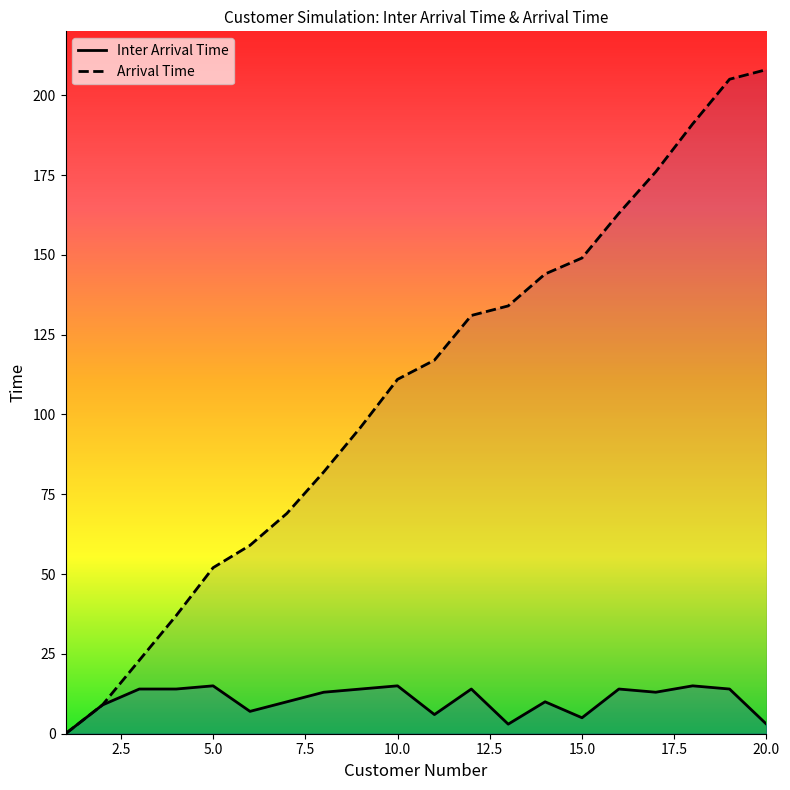

Rank the series by their maximum value, from lowest to highest.

Inter Arrival Time, Arrival Time